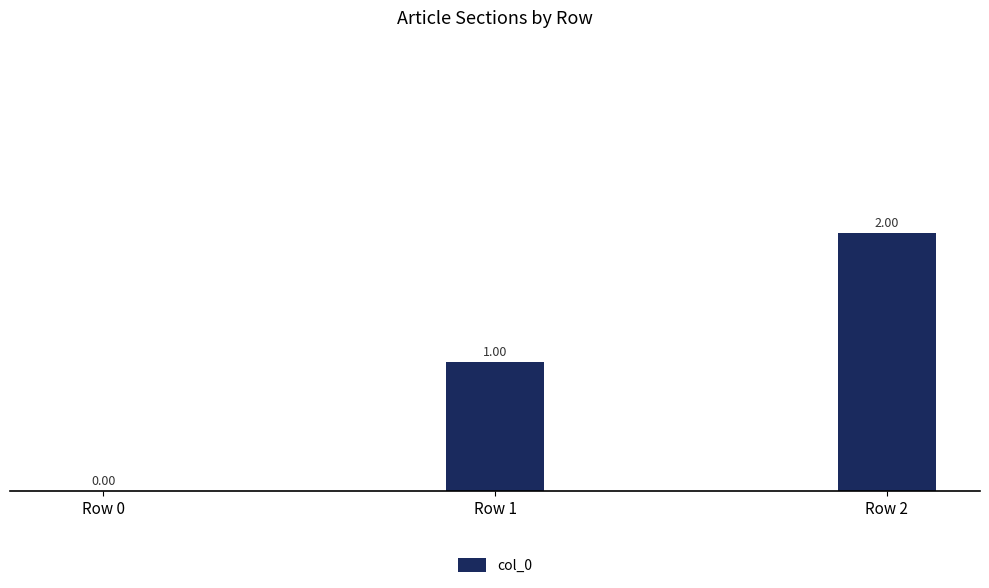

Reading left to right, list all the values displayed in this chart.

0	1	2